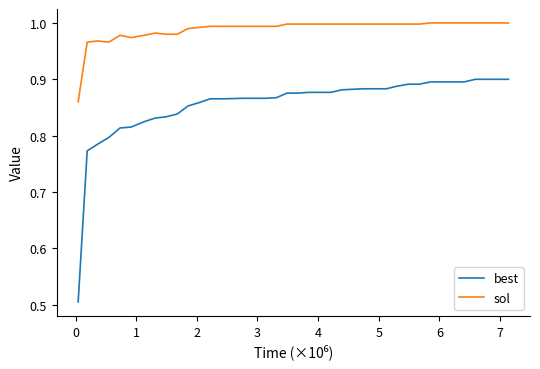

List the series in order of their overall mean, highest first.

sol, best